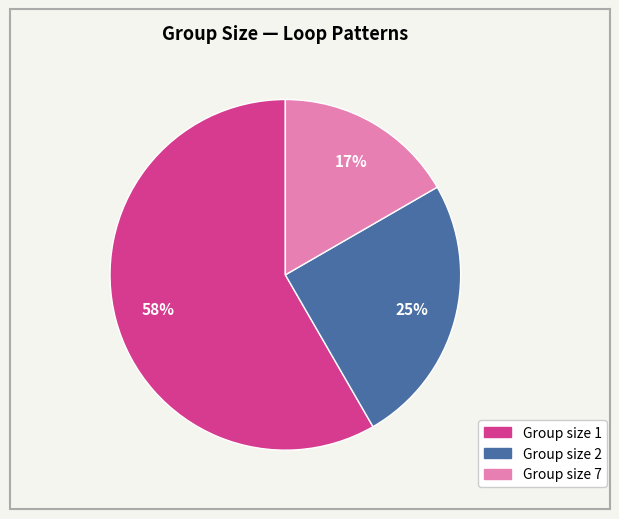

To the nearest percent, what is the average slice percentage?

33%